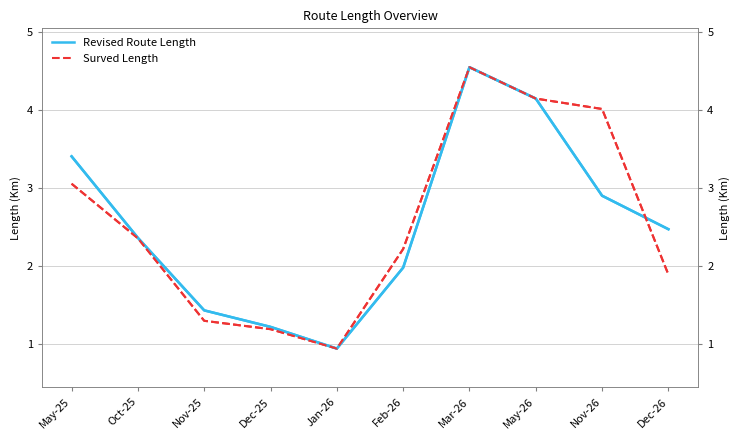

At which label does Surved Length first exceed 2?

May-25